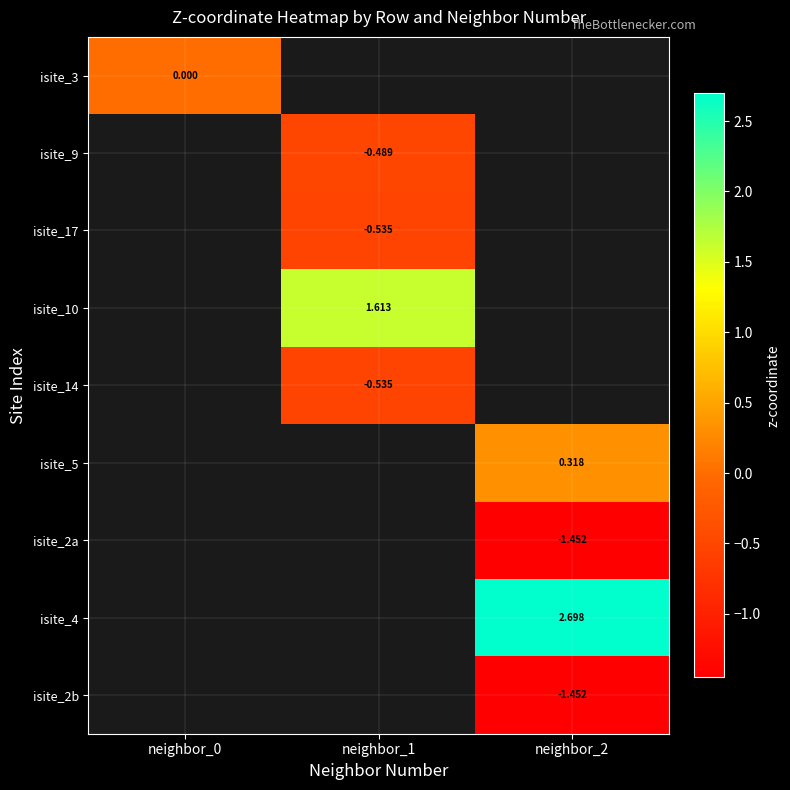

At how many categories does at least one series exceed 1?

2